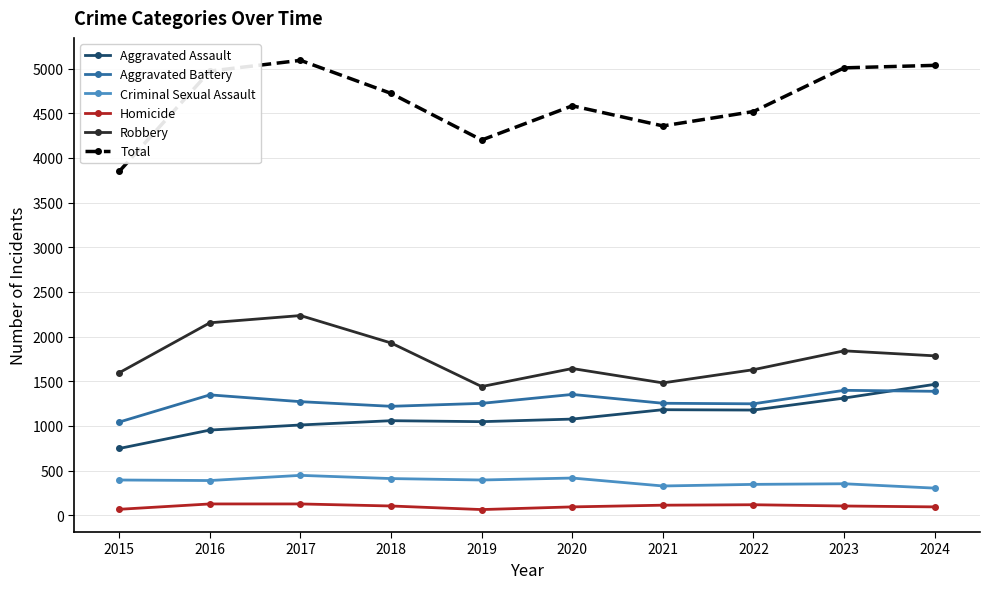

Between 2022 and 2023, which series saw the biggest shift?

Total